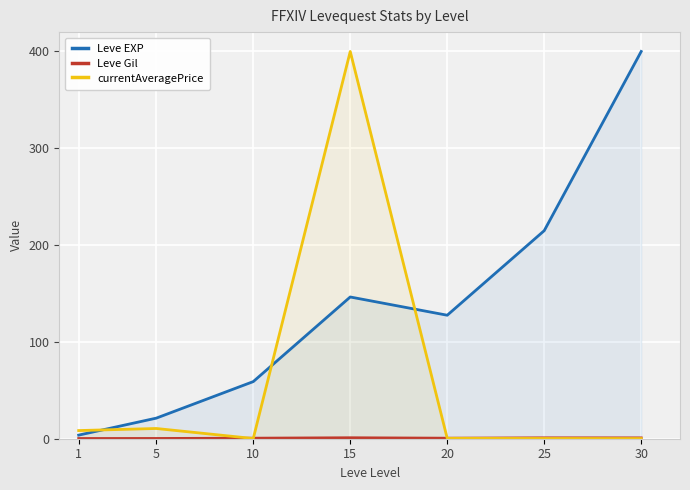

Between 1 and 15, which series saw the biggest shift?

currentAveragePrice